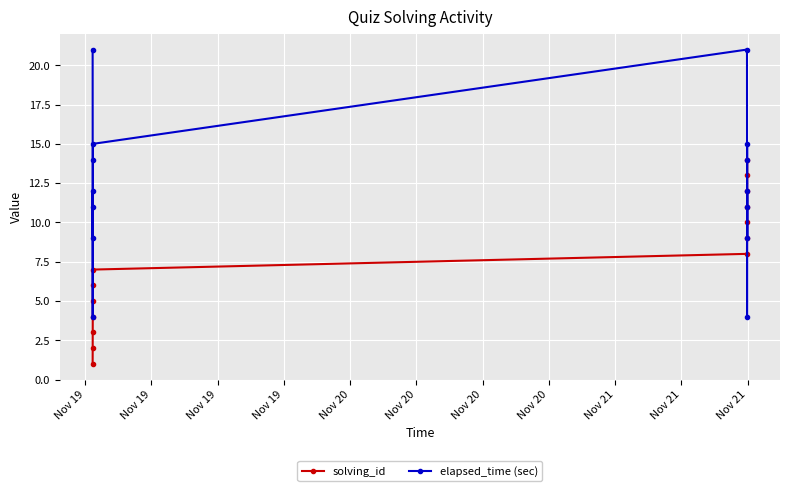

Which series has the largest total across all categories?

elapsed_time (sec)